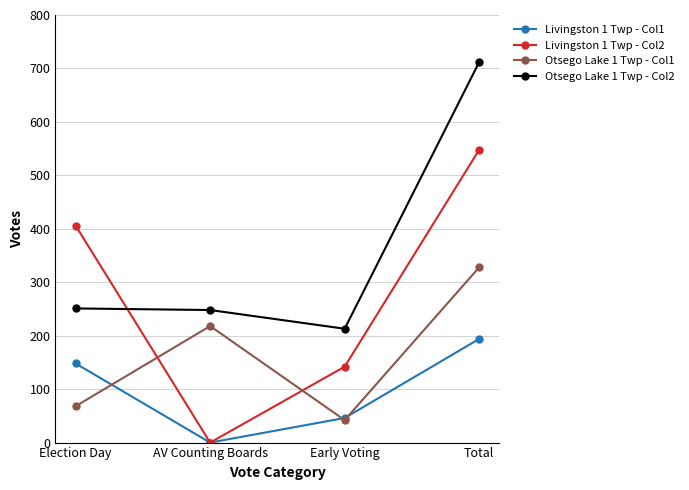

True or false: Livingston 1 Twp - Col1 has more than 1 points higher than both neighbors.

False